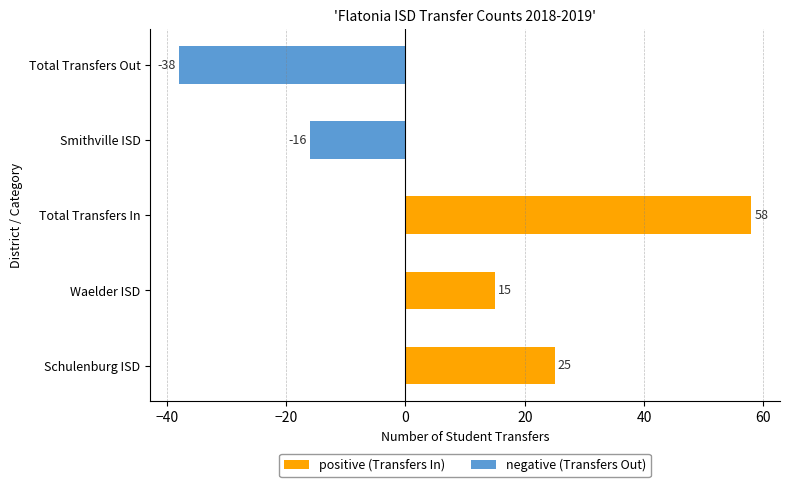

The value at Schulenburg ISD is 17. True or false?

False